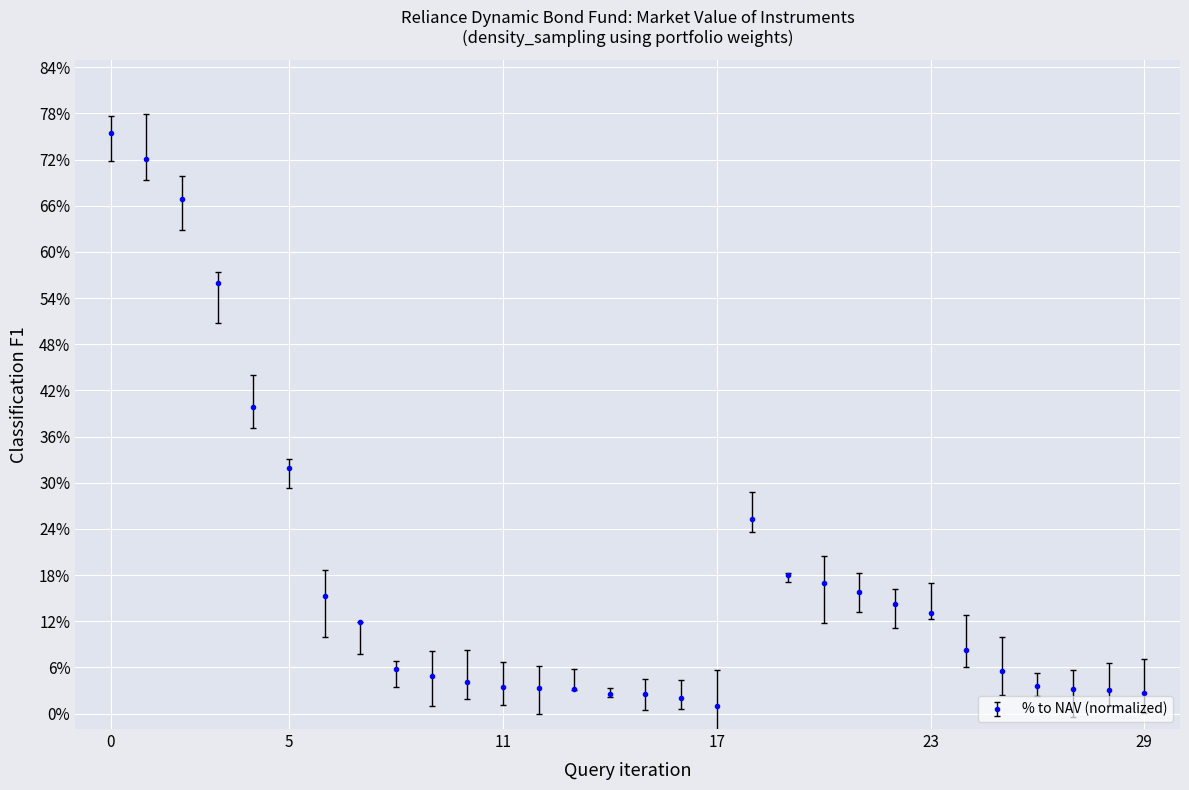

What is the minimum value shown in the chart?

1.0